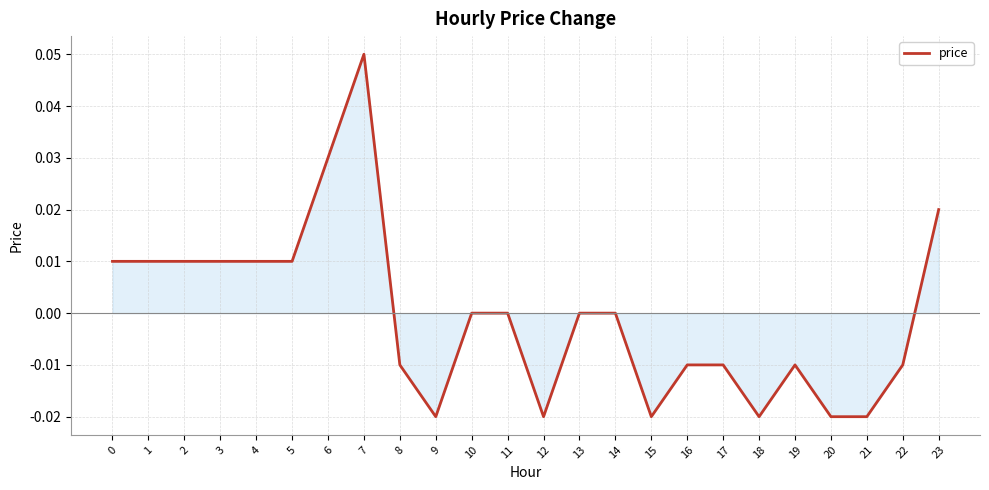

Does the chart display data point markers on the line(s)?

No